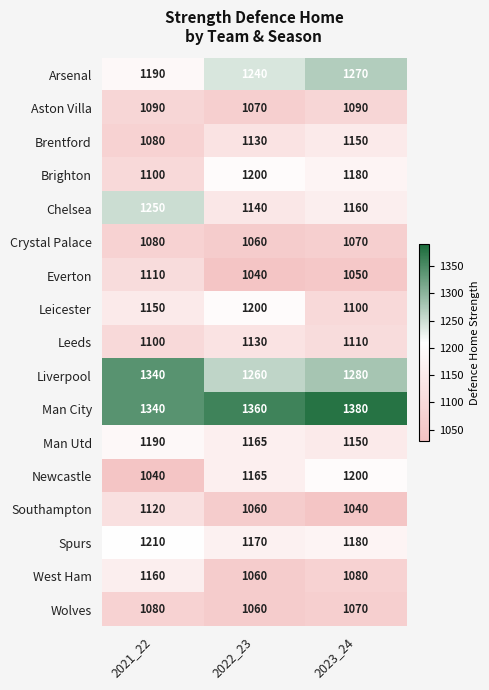

At how many categories does at least one series exceed 1100?

3